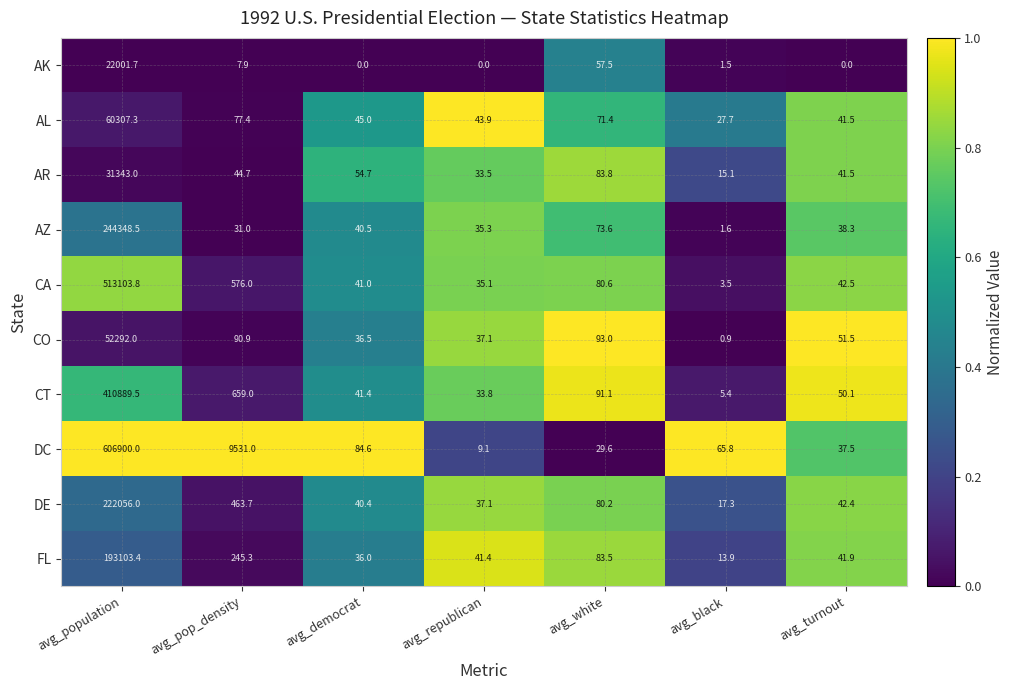

What is the difference between the highest and lowest values at avg_turnout?

51.5